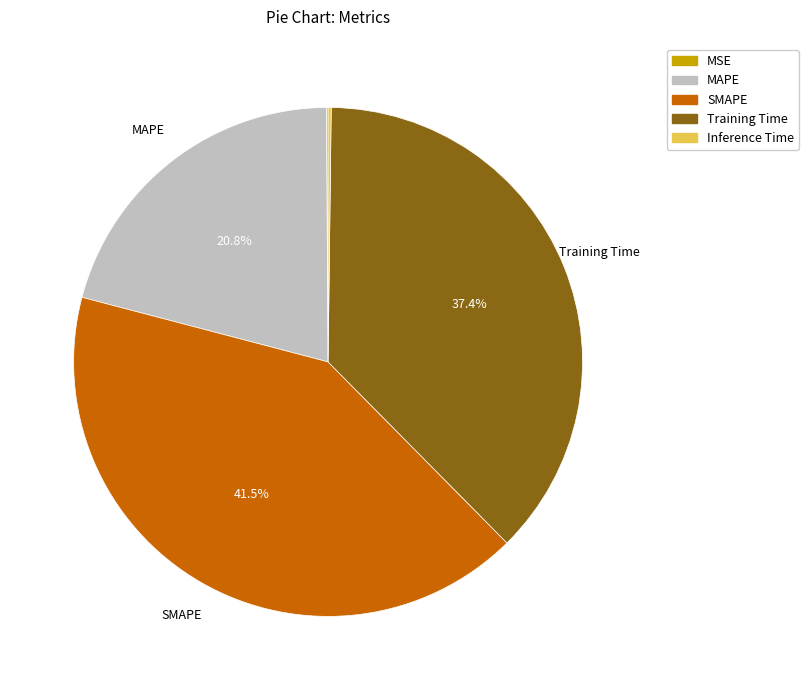

Which slice is the largest?

SMAPE